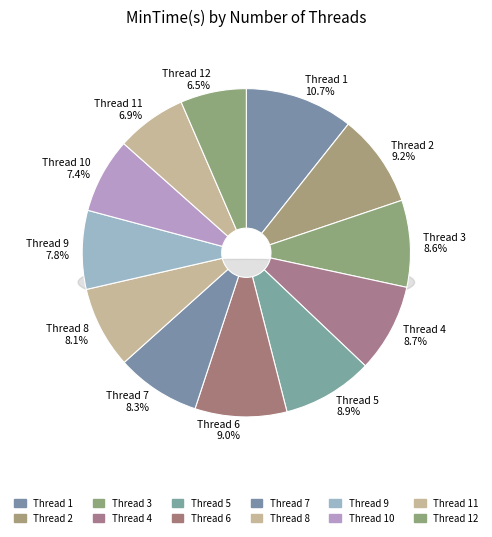

Count the number of slices in the pie.

12